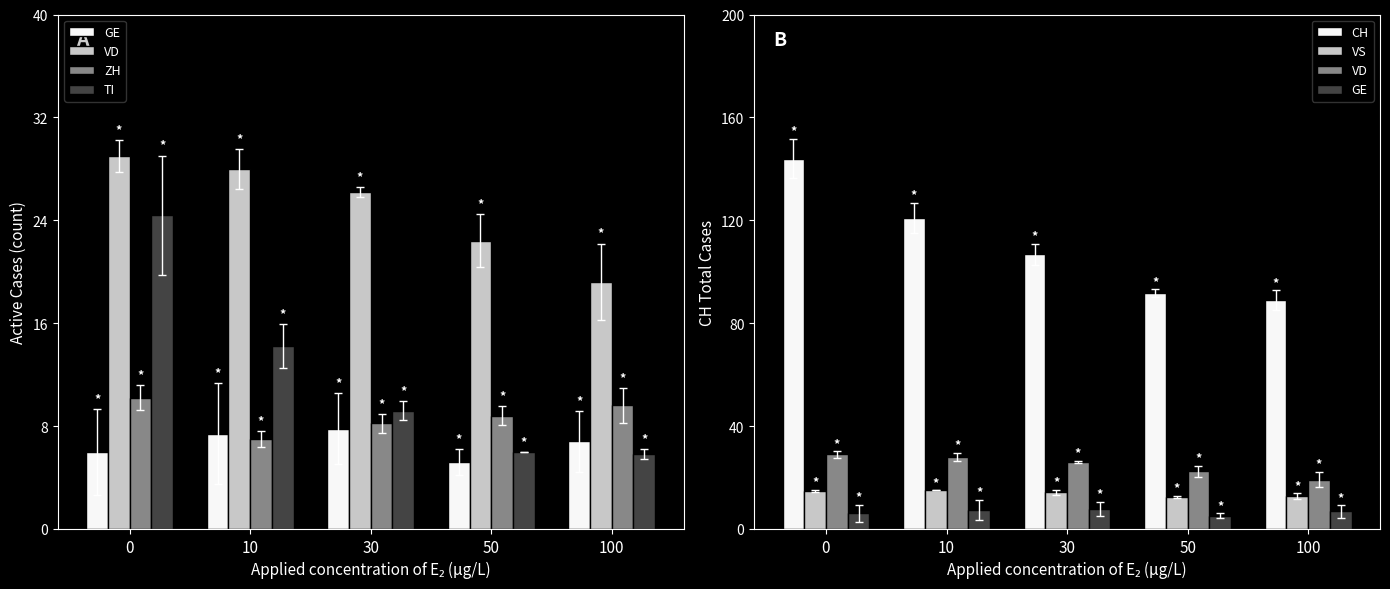

What is the sum of the GE values at 0 and 10?

13.4